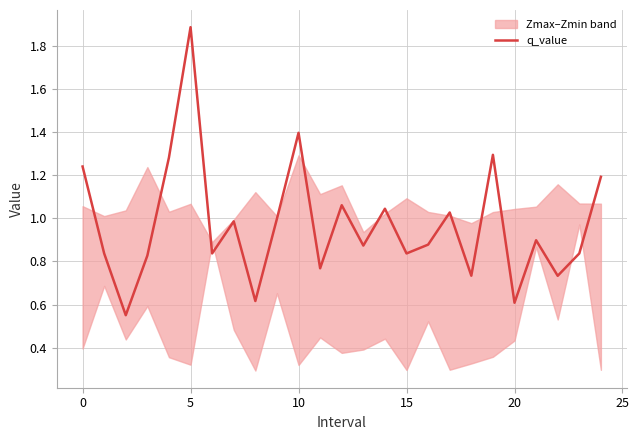

Reading left to right, list all the values displayed in this chart.

1.2	0.8	0.6	0.8	1.3	1.9	0.8	1.0	0.6	1.0	1.4	0.8	1.1	0.9	1.0	0.8	0.9	1.0	0.7	1.3	0.6	0.9	0.7	0.8	1.2